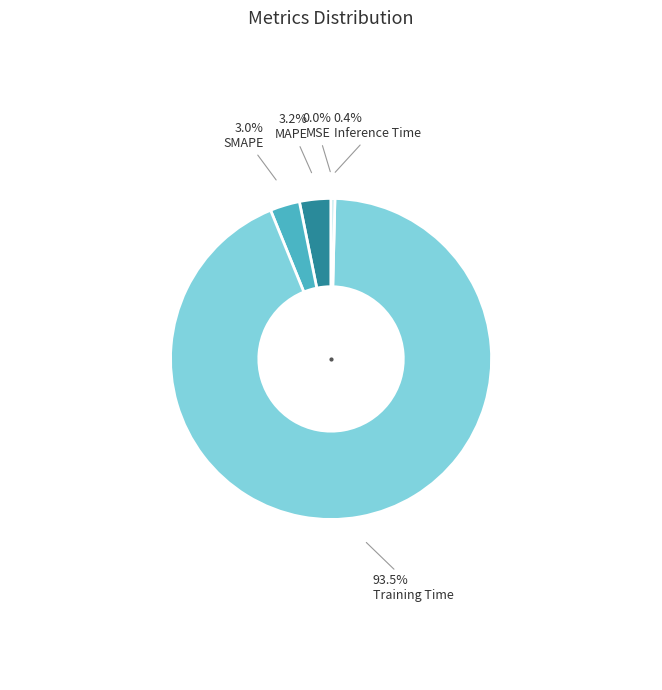

Does Training Time represent more than half of the total?

Yes